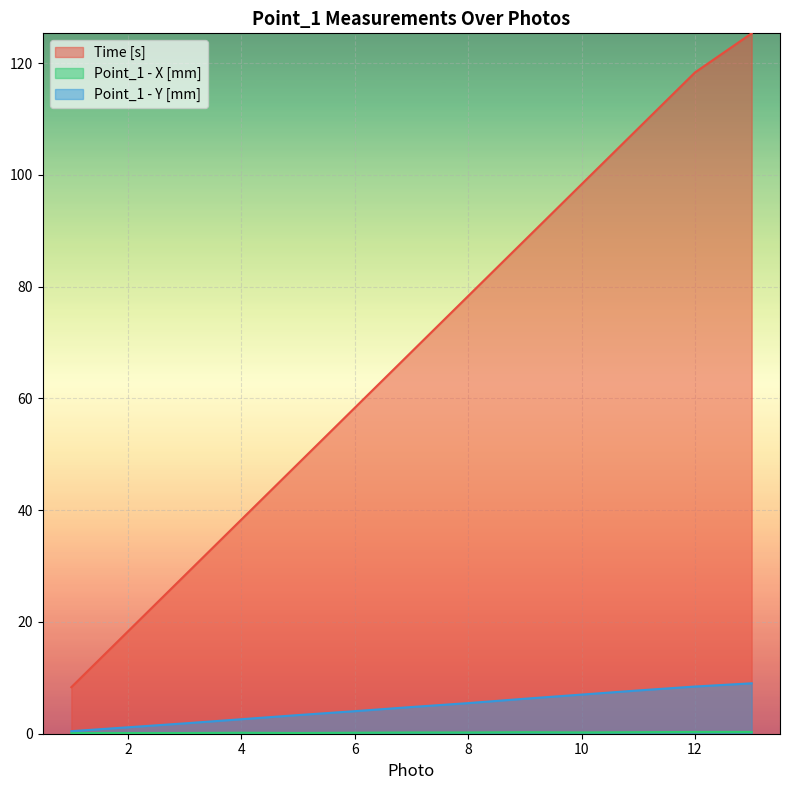

True or false: Time [s] has a value of 28.6 at 8.

False